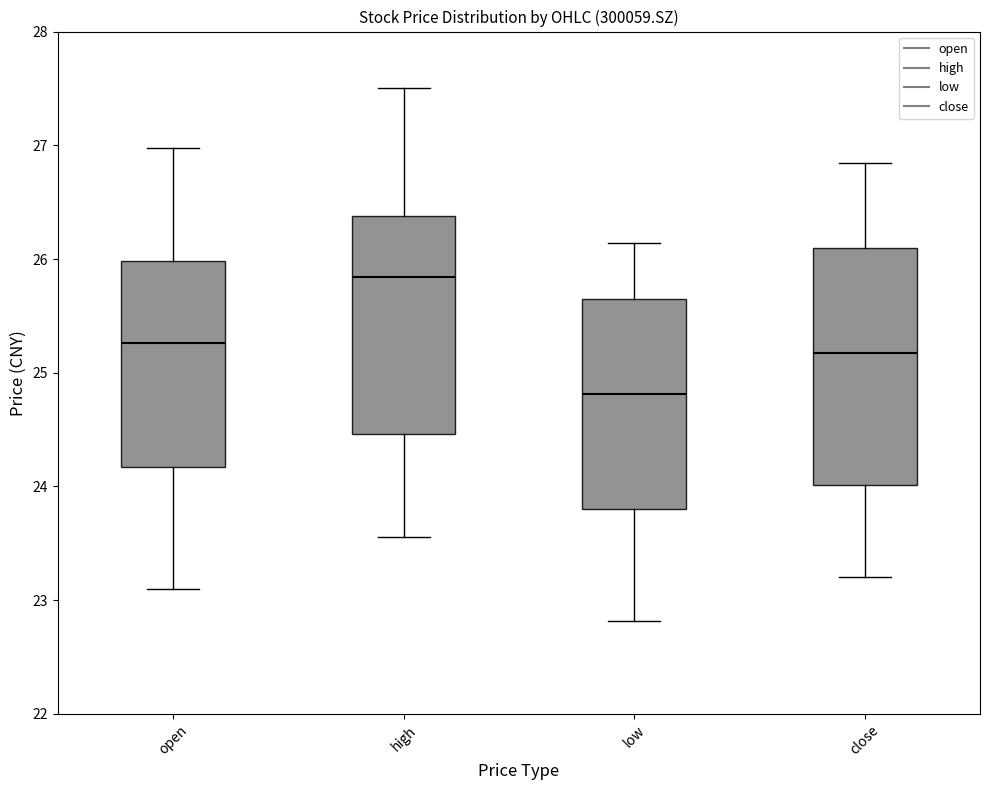

Reading left to right, transcribe this box plot: for each box, give where its median line is, the range the box spans, and where its two whiskers end, as read against the y-axis. The values are not printed on the chart, so give them approximately, as read against the axis.

open: median 25.3, box 24.2 to 26.0, whiskers 23.1 to 27.0
high: median 25.8, box 24.5 to 26.4, whiskers 23.6 to 27.5
low: median 24.8, box 23.8 to 25.7, whiskers 22.8 to 26.1
close: median 25.2, box 24.0 to 26.1, whiskers 23.2 to 26.8